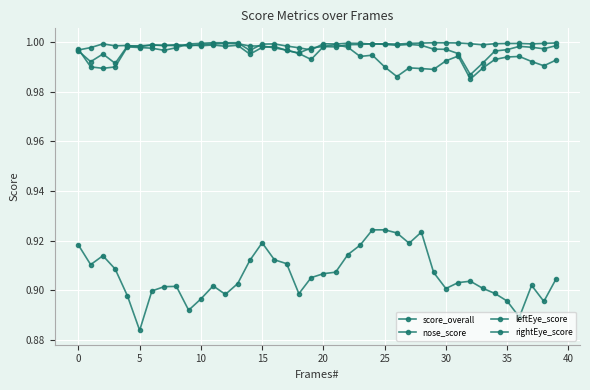

Is this an area chart (filled region under the line)?

No